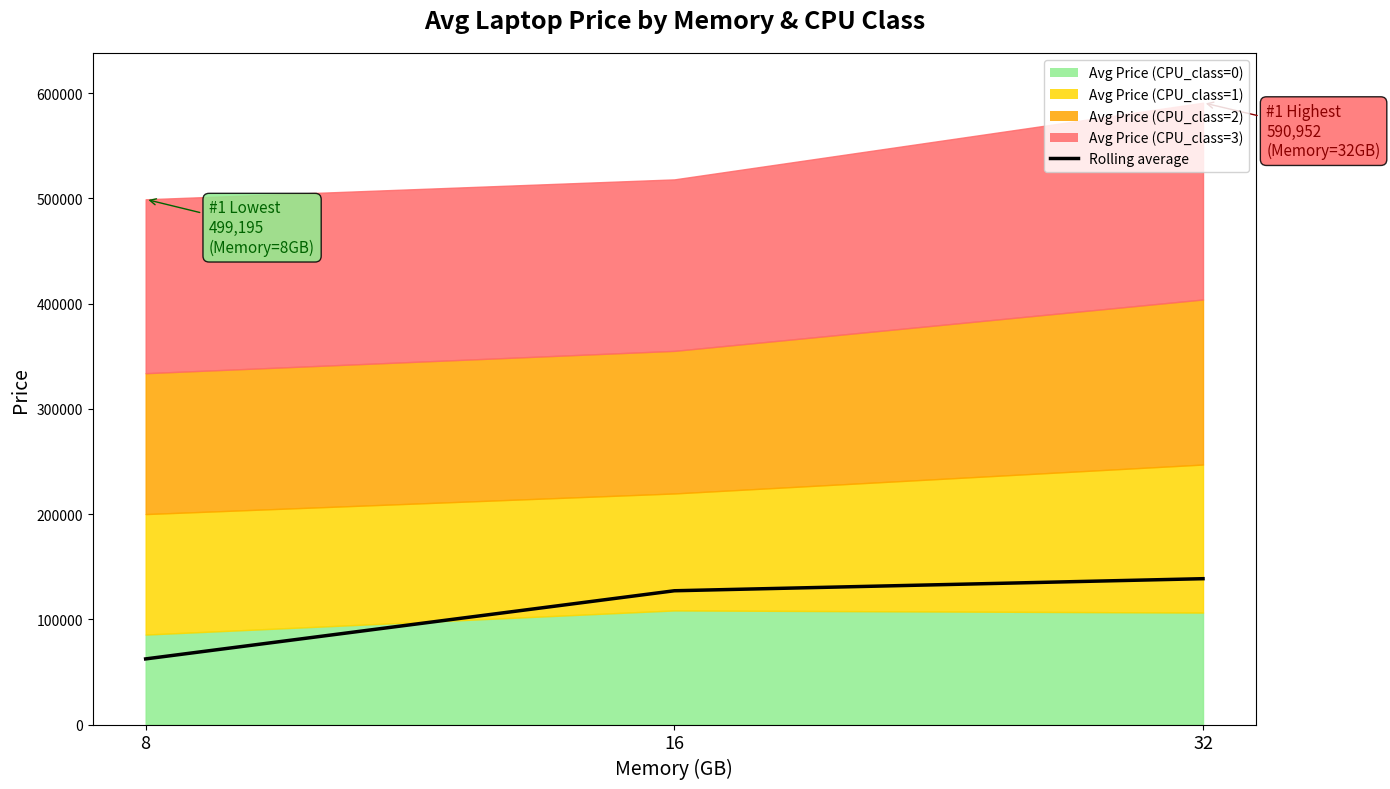

What is the change in value from 8 to 16?

+64764.1